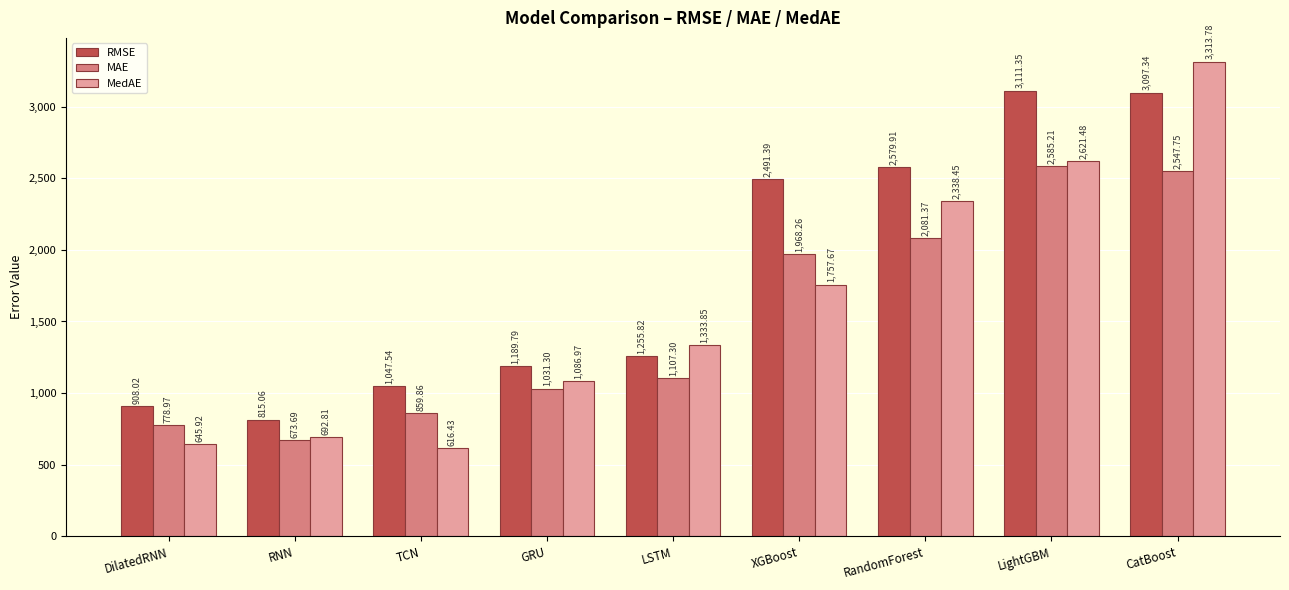

Is the value of MedAE at LightGBM greater than the value of MAE at CatBoost?

Yes